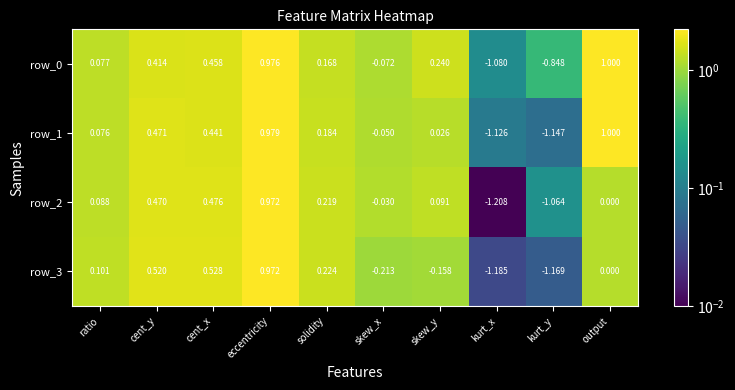

Which label corresponds to the largest value in the chart?

output